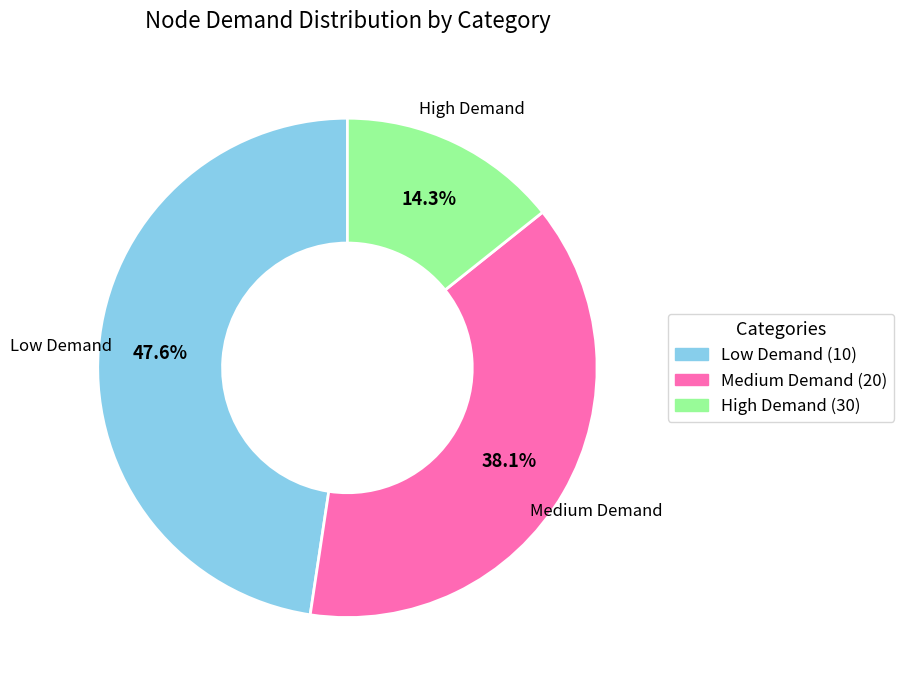

Is there a majority slice in this chart?

No